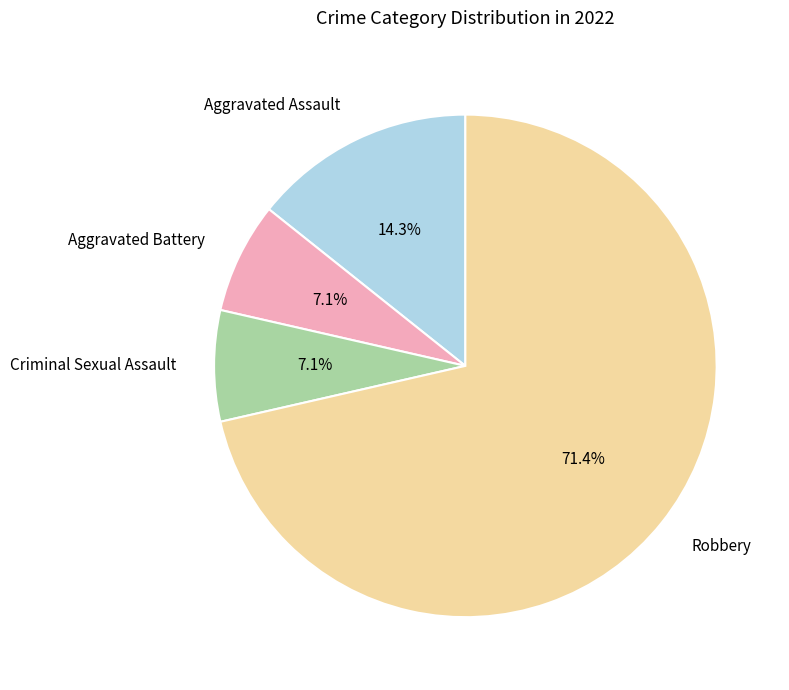

What is the largest slice in the pie chart?

Robbery